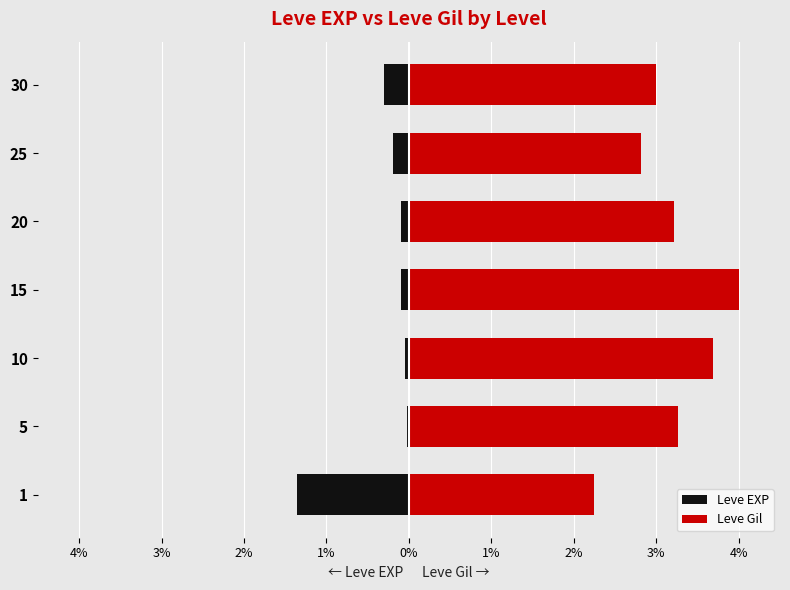

How many groups of bars are there?

7